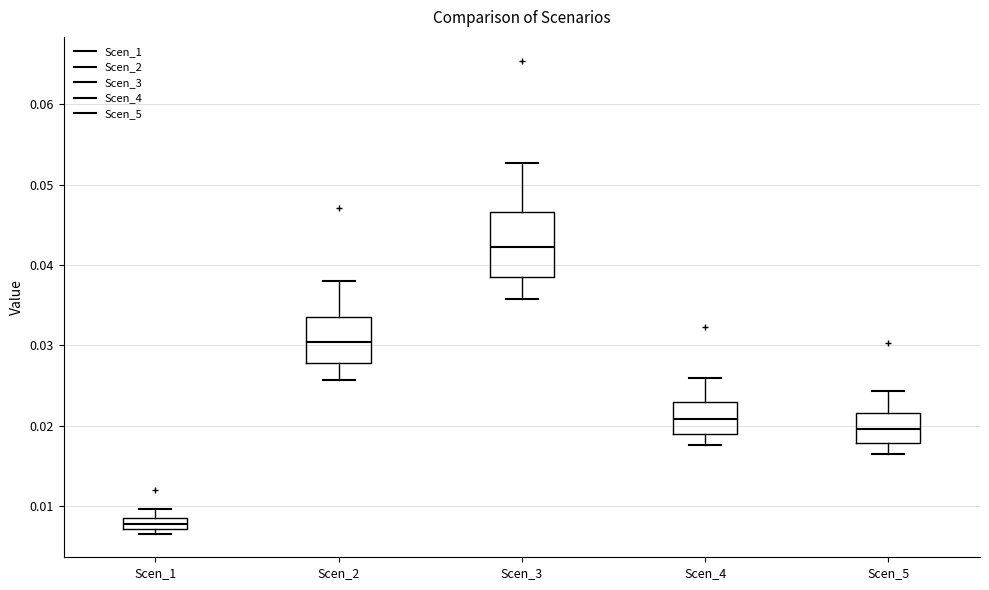

Where does the upper whisker of the box for Scen_3 end on the y-axis? The values are not printed on the chart, so give them approximately, as read against the axis.

0.053